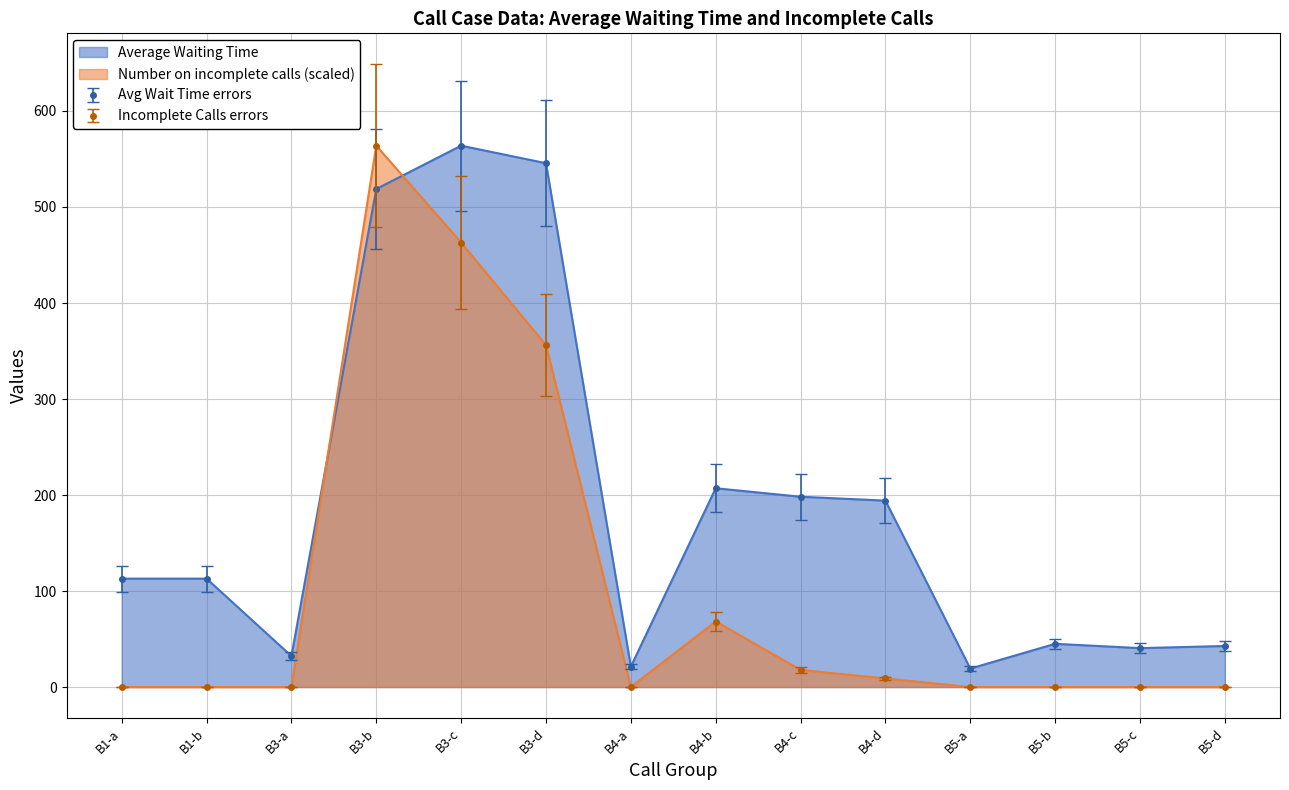

What is the difference between the maximum and minimum values in the Number on incomplete calls series?

563.9